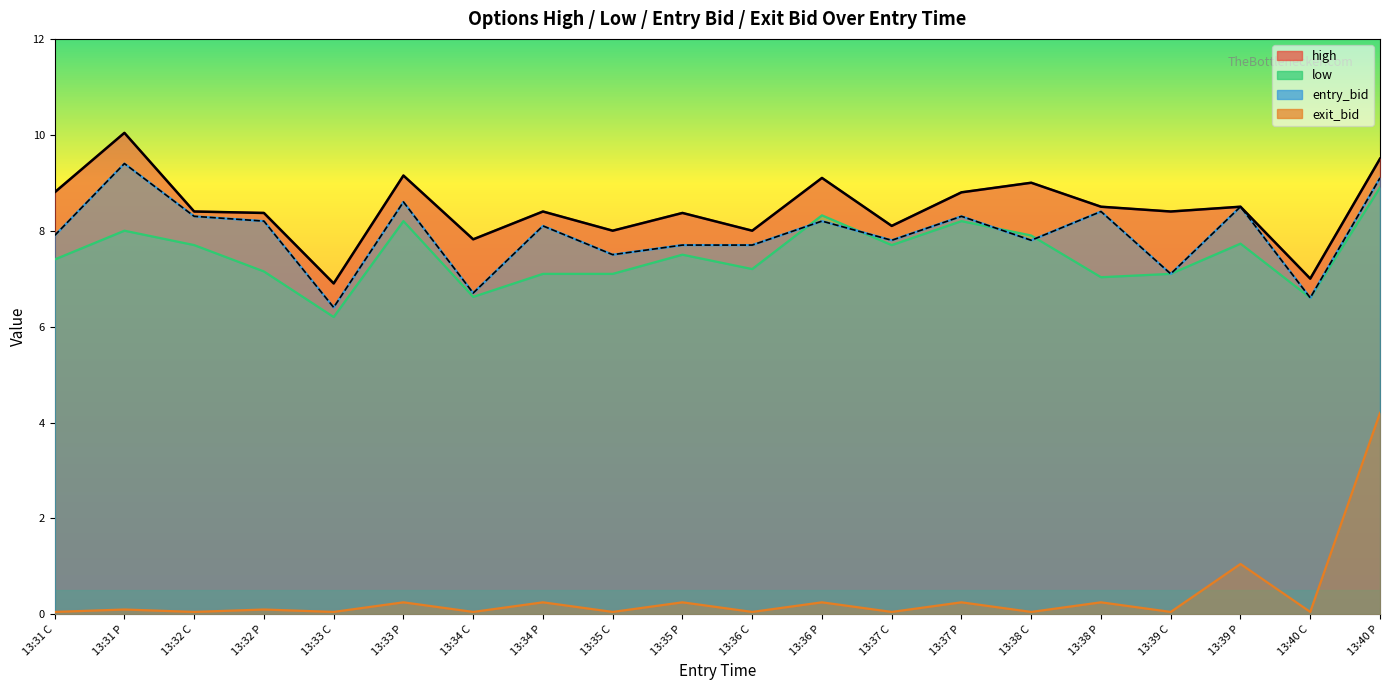

Which category has the lowest value in the entry_bid series?

13:33 C